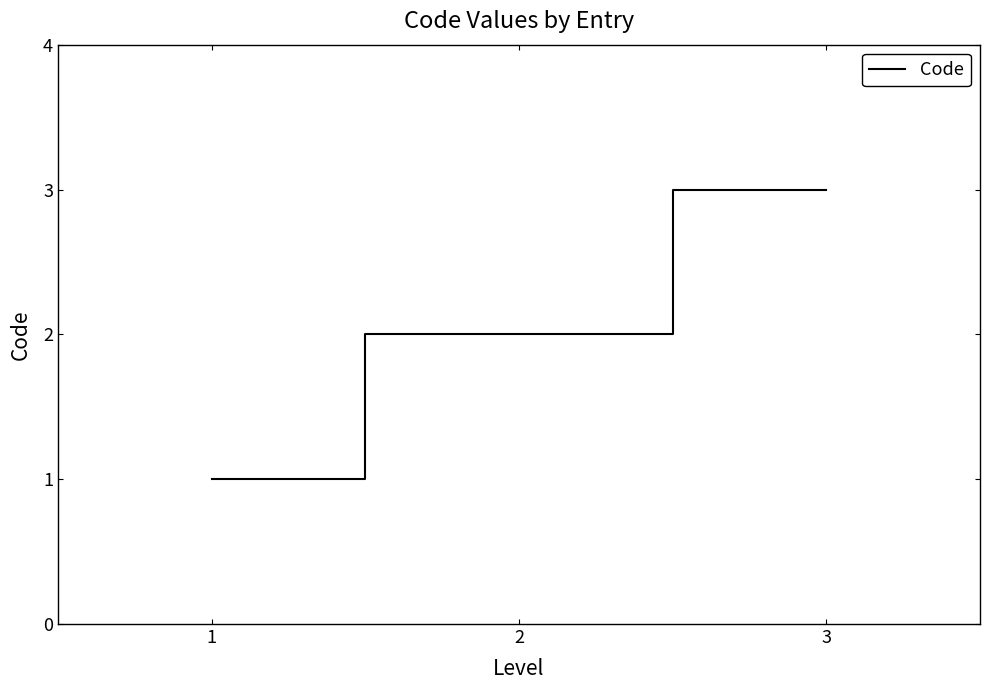

What is the ratio of the value at 1 to the value at 3?

0.3